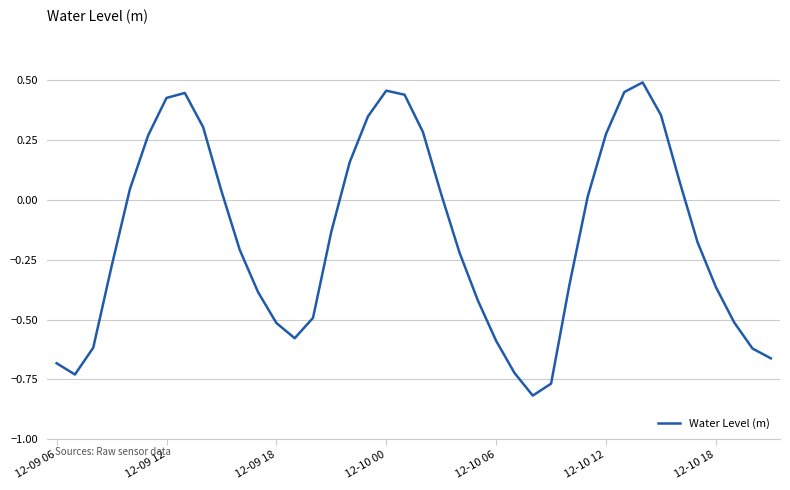

What is the difference between the maximum and minimum values?

1.3